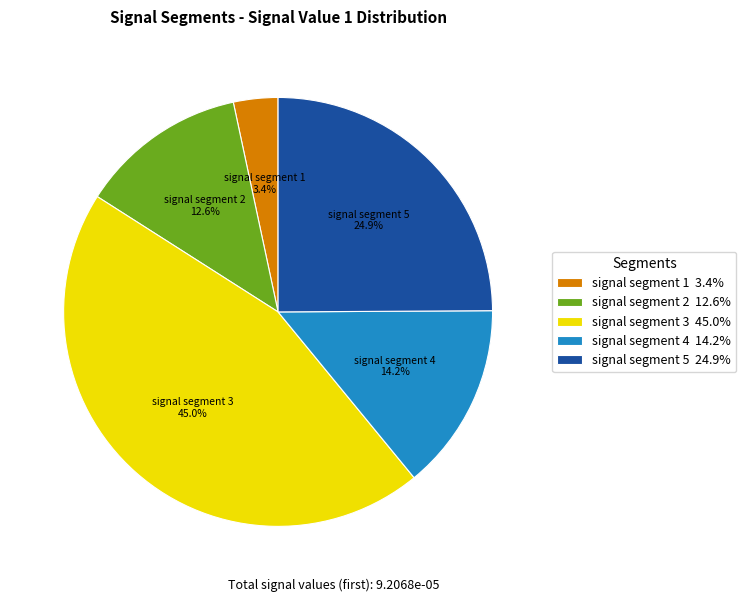

Is it true that signal segment 3 is 39% of the pie?

False